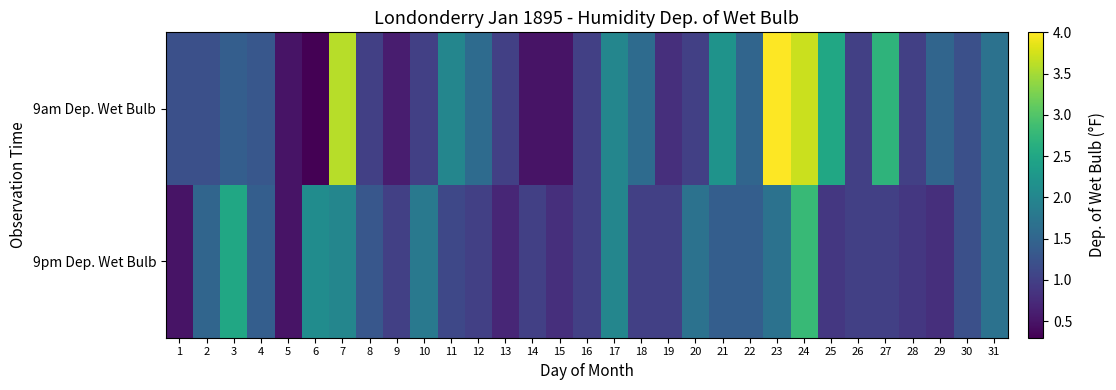

Reading left to right, list all the values displayed in this chart.

9am Dep. Wet Bulb: 1=1.2	2=1.2	3=1.4	4=1.3	5=0.5	6=0.3	7=3.6	8=1.0	9=0.6	10=1.0	11=2.0	12=1.6	13=1.0	14=0.5	15=0.5	16=1.0	17=2.0	18=1.6	19=0.8	20=1.0	21=2.2	22=1.5	23=4.0	24=3.7	25=2.5	26=1.0	27=2.7	28=1.0	29=1.5	30=1.2	31=1.7
9pm Dep. Wet Bulb: 1=0.5	2=1.5	3=2.5	4=1.4	5=0.5	6=2.1	7=2.0	8=1.3	9=1.0	10=1.8	11=1.1	12=1.0	13=0.7	14=1.0	15=0.8	16=1.0	17=2.0	18=1.0	19=1.0	20=1.7	21=1.4	22=1.4	23=1.7	24=2.8	25=0.9	26=1.0	27=1.0	28=0.9	29=0.8	30=1.2	31=1.7